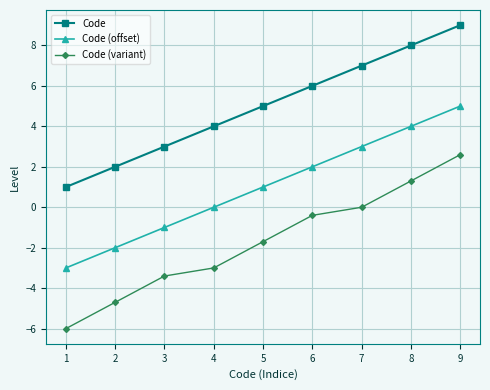

Count the number of categories in the chart.

9